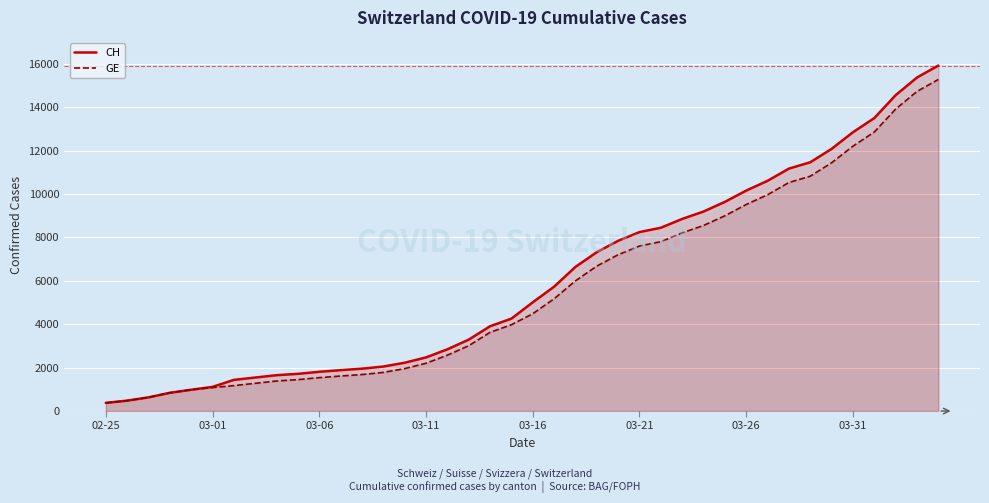

Which series has the largest range (max minus min)?

CH